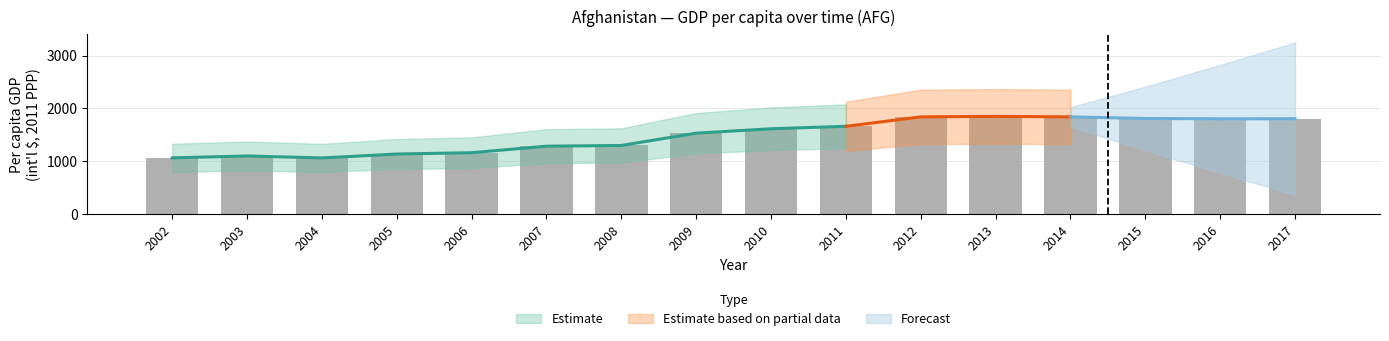

Reading right to left, extract all data points from this chart.

2017=1804.0	2016=1802.7	2015=1809.0	2014=1839.0	2013=1848.7	2012=1839.3	2011=1660.7	2010=1614.3	2009=1531.2	2008=1298.1	2007=1284.8	2006=1161.1	2005=1136.1	2004=1062.2	2003=1099.2	2002=1063.6